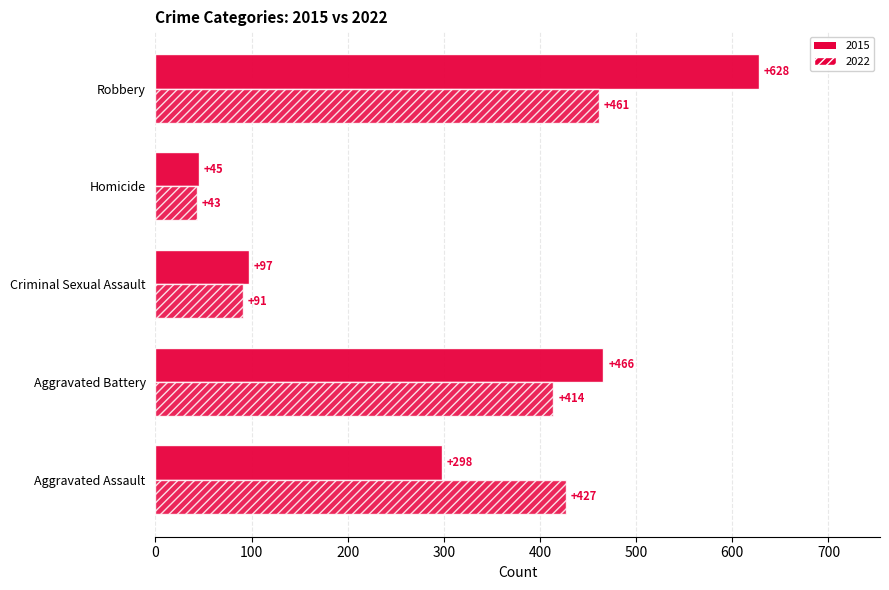

How many categories are shown in the chart?

5